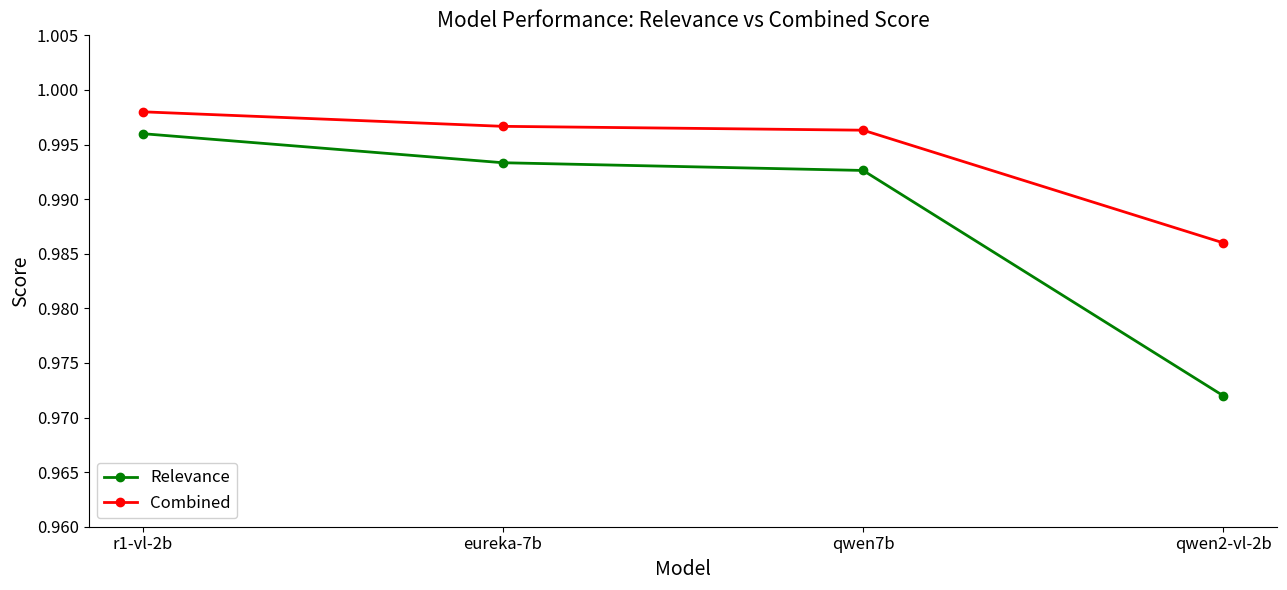

Which category has the lowest value in the Combined series?

qwen2-vl-2b